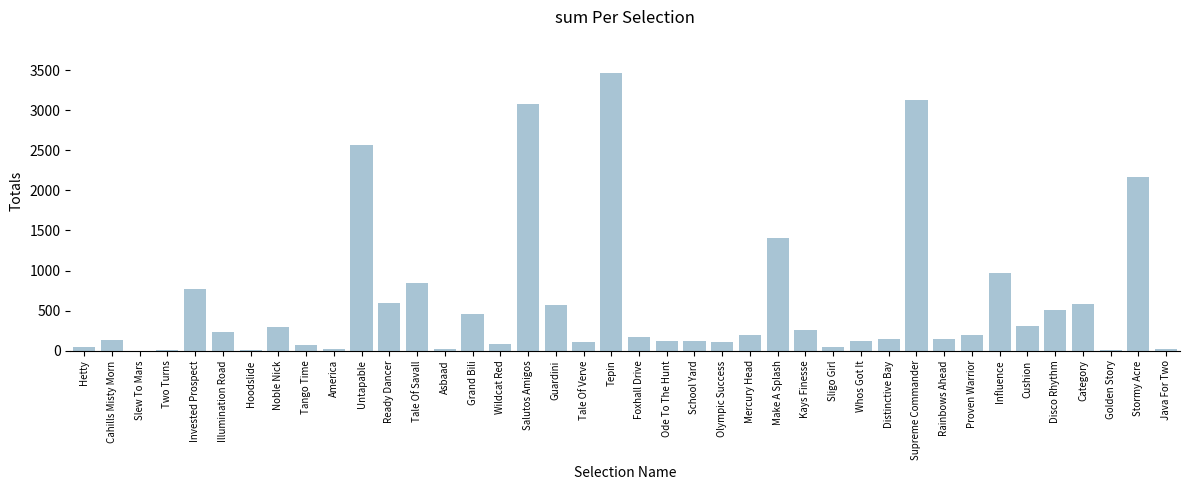

Where is the data nearest to the value 1734?

Make A Splash